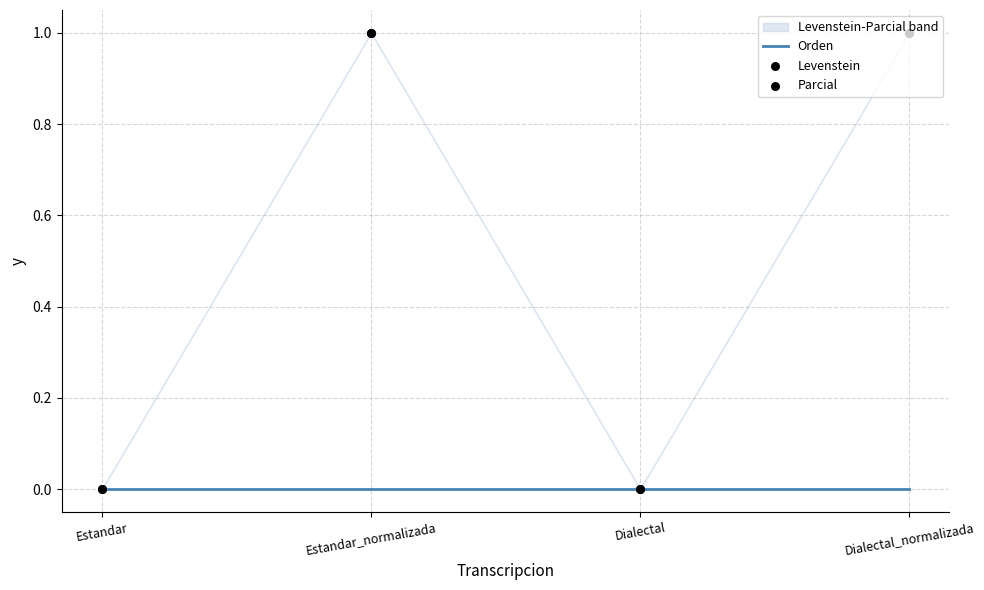

What is the total value across all series at Estandar_normalizada?

2